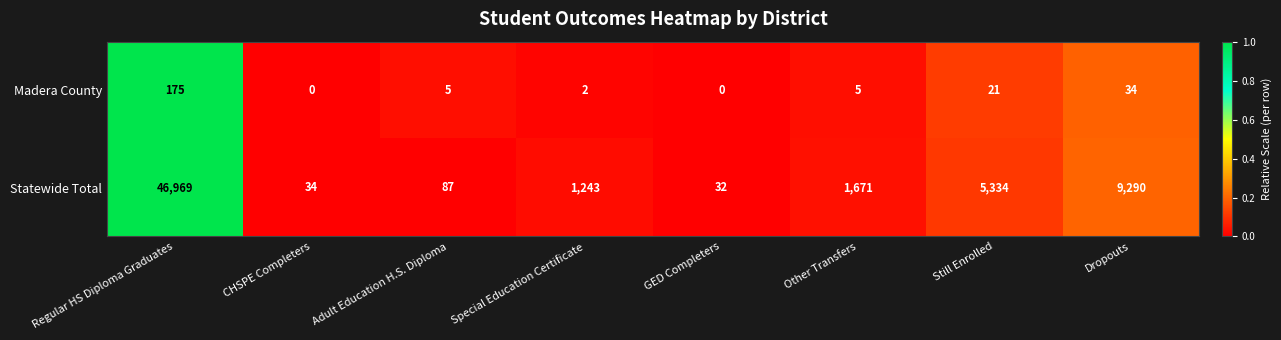

At which category does the chart reach its peak across all series?

Regular HS Diploma Graduates